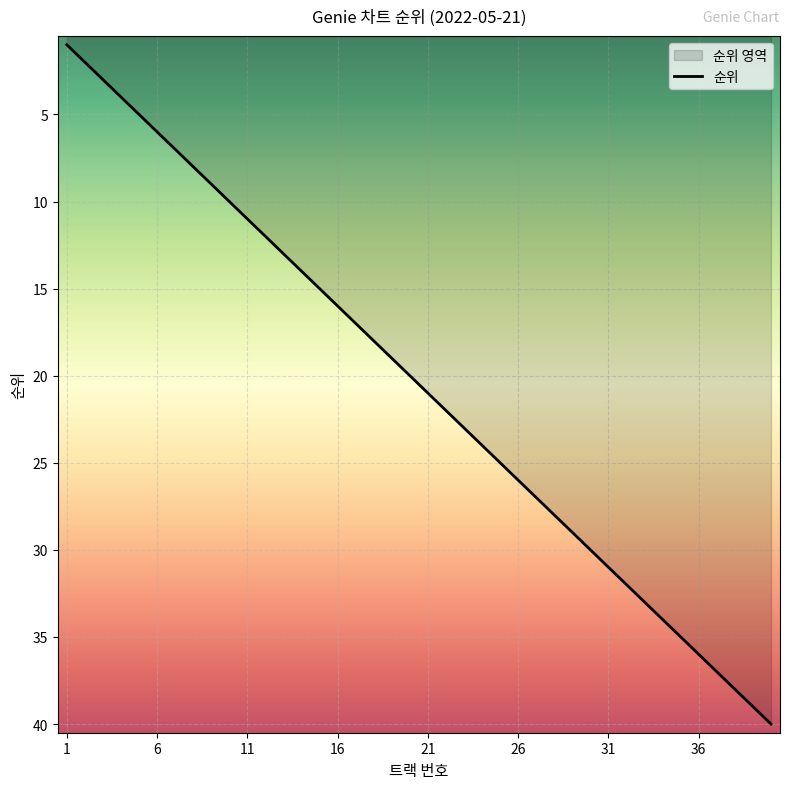

What is the difference between the second highest and minimum values?

38